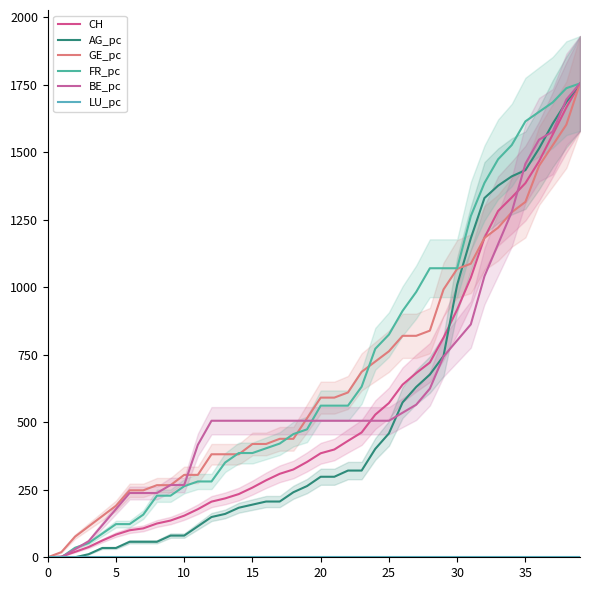

The value of FR_pc at 5 is -1011.5. True or false?

False